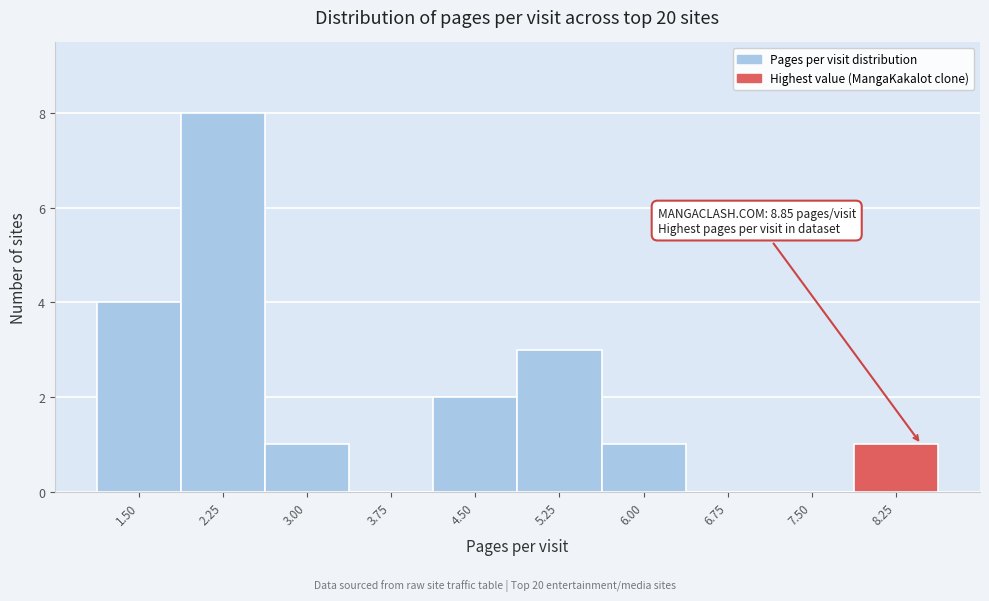

Reading left to right, extract all data points from this chart.

1.50=4	2.25=8	3.00=1	3.75=0	4.50=2	5.25=3	6.00=1	6.75=0	7.50=0	8.25=1